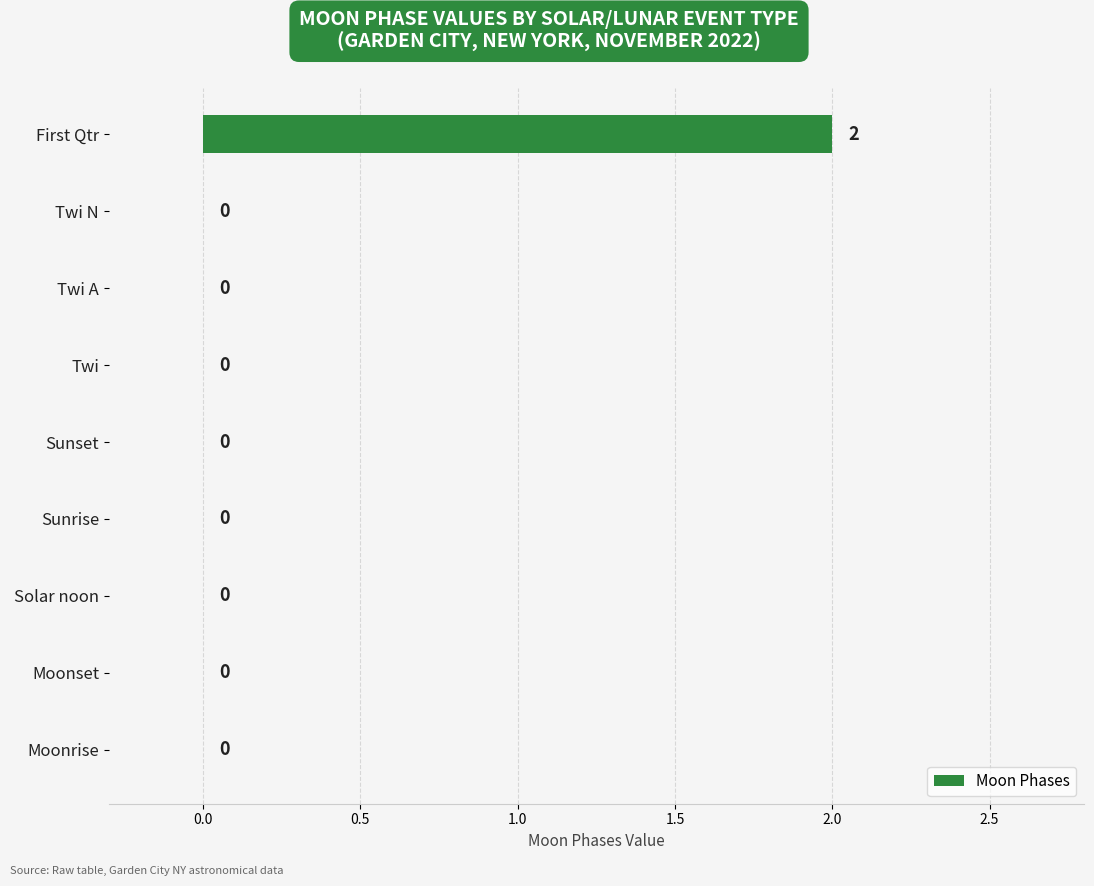

How many values are between 0 and 1?

8